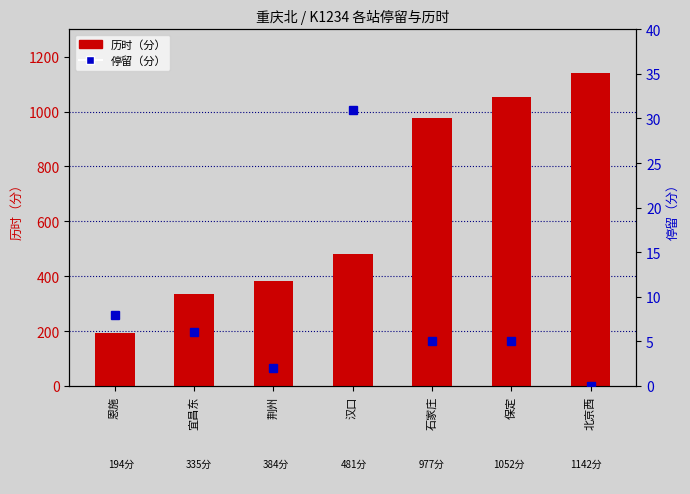

How many values in the 历时（分） series are below 481?

3